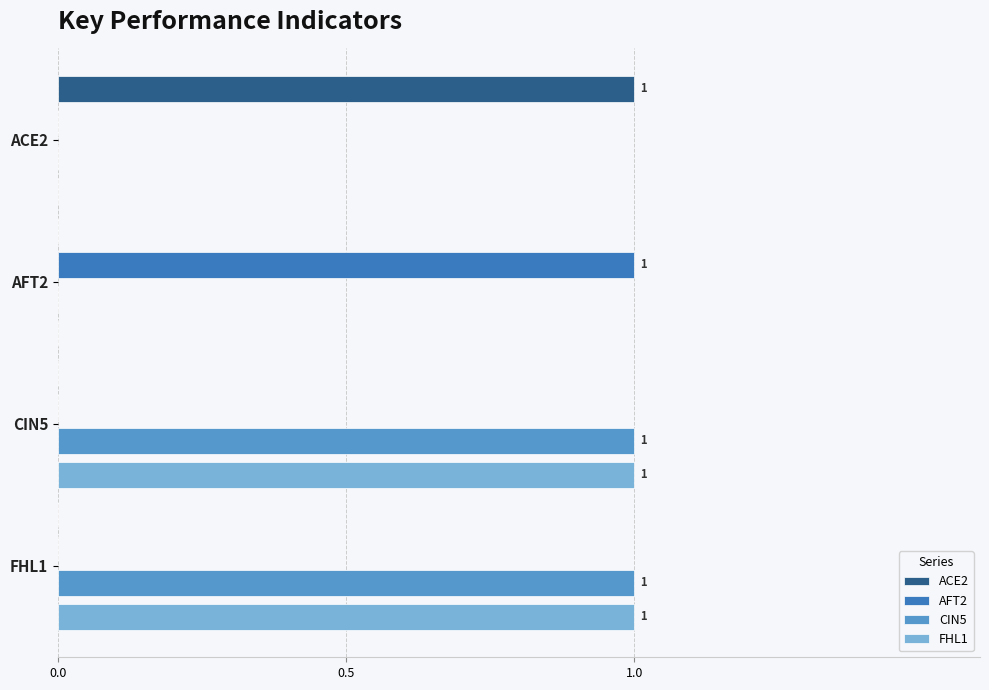

Is the value of CIN5 at FHL1 greater than the value of AFT2 at CIN5?

Yes